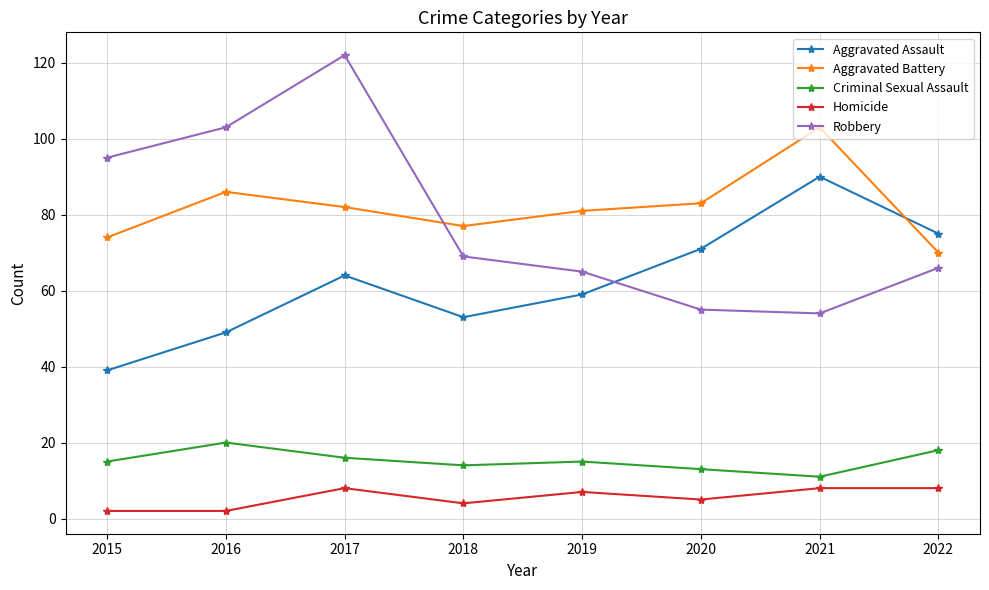

How many interior local valleys does the Aggravated Battery series have?

1